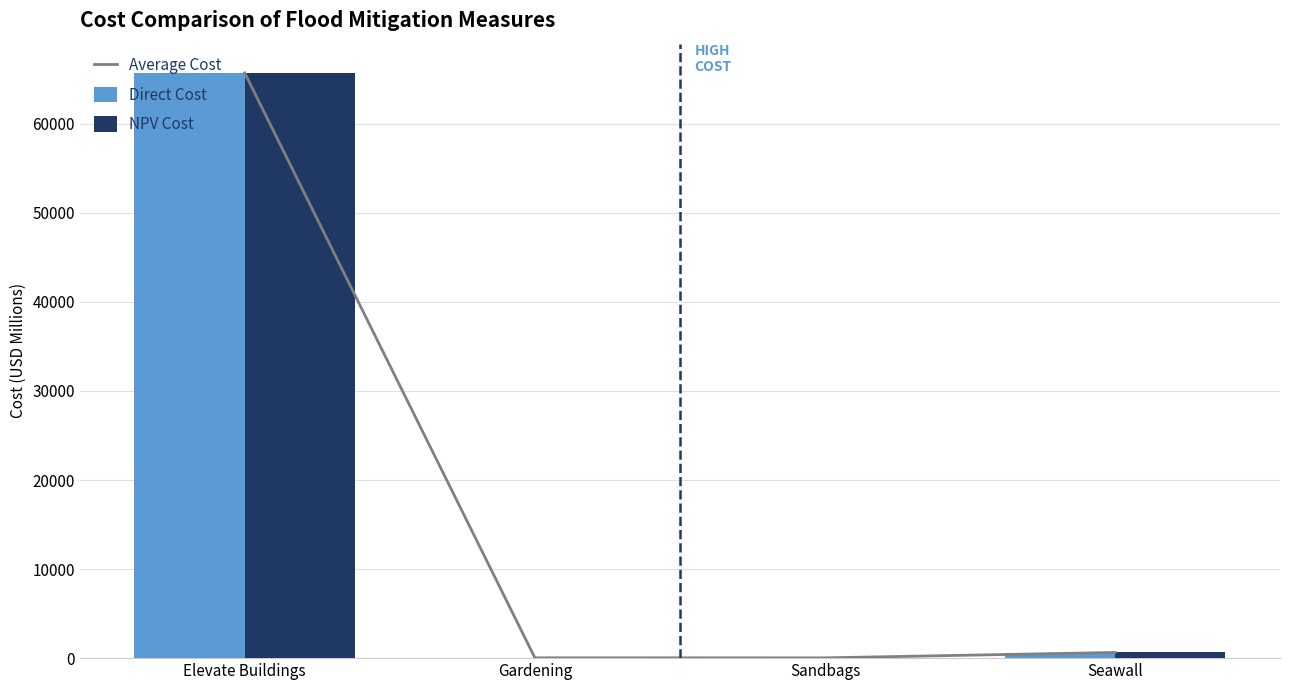

What is the difference between the second highest and minimum values in the Average Cost series?

605.5